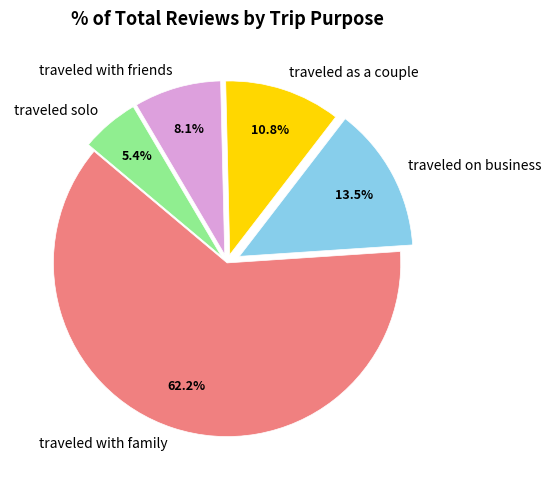

Which has a higher value, traveled as a couple or traveled with friends?

traveled as a couple